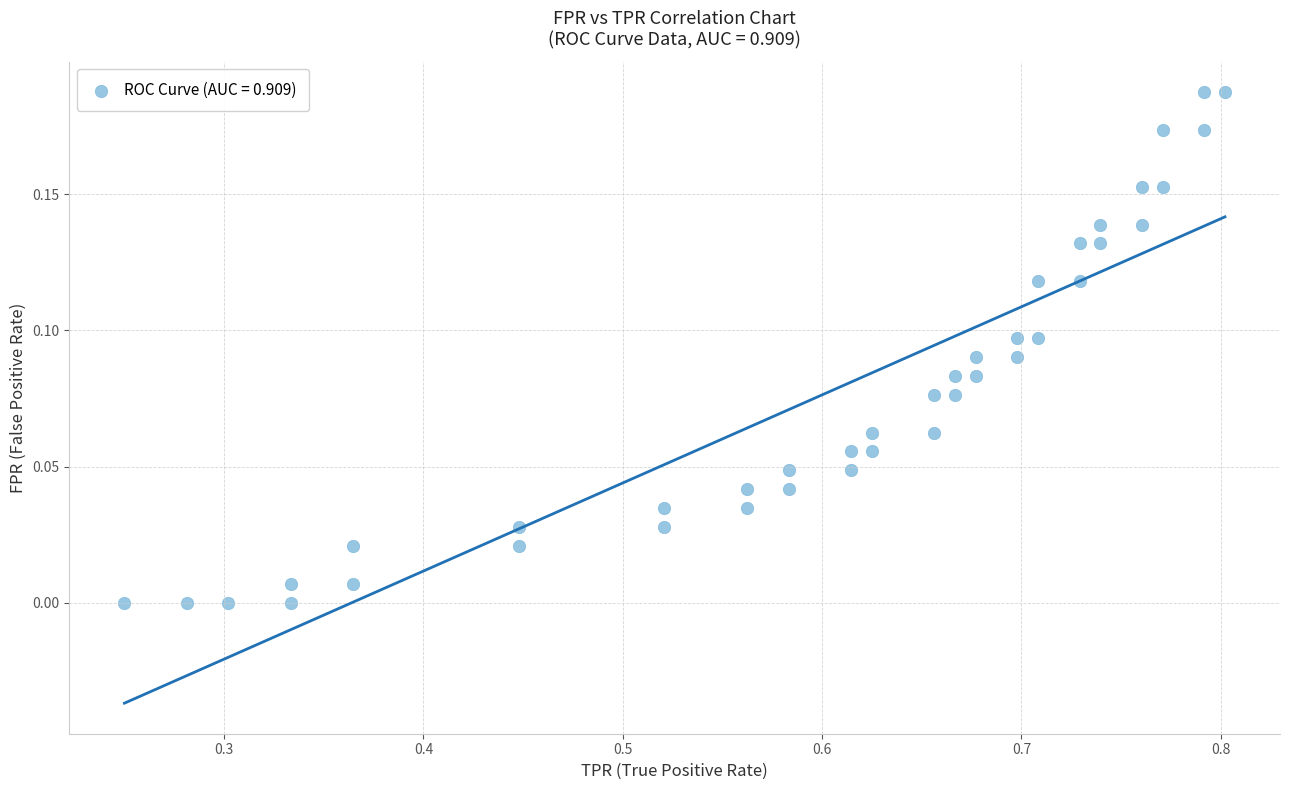

What is the range of X values (max minus min)?

0.6